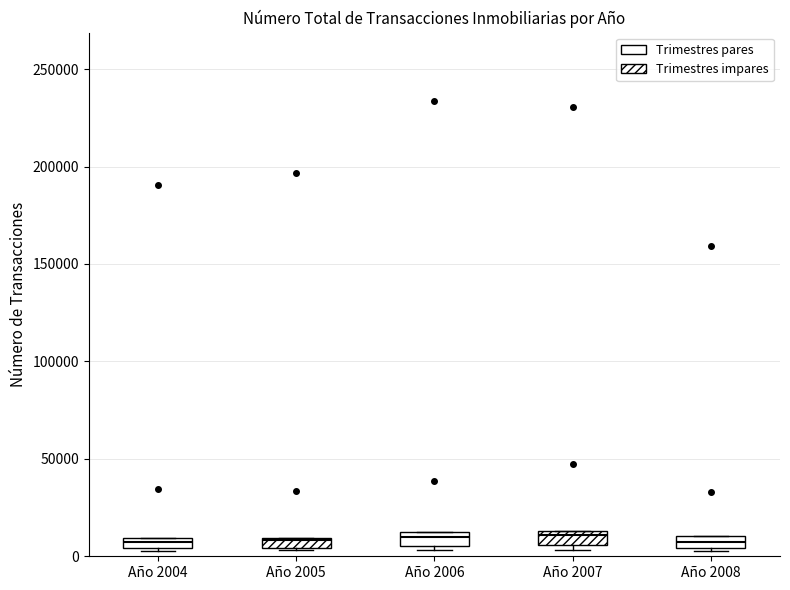

Where is the lower edge of the box for Año 2004 on the y-axis? The values are not printed on the chart, so give them approximately, as read against the axis.

5000